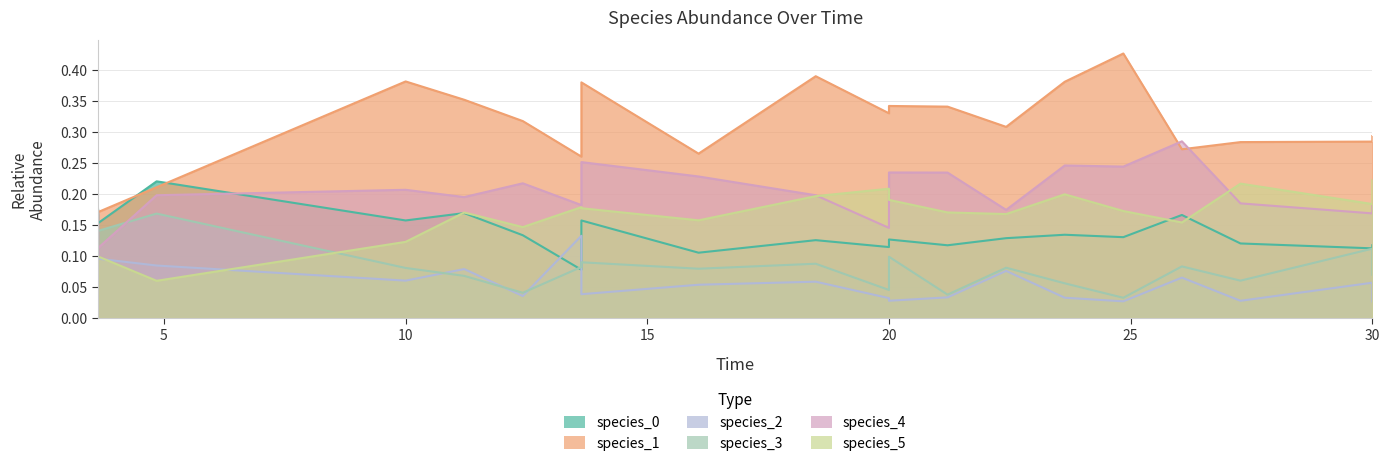

Does the chart have visible grid lines?

Yes